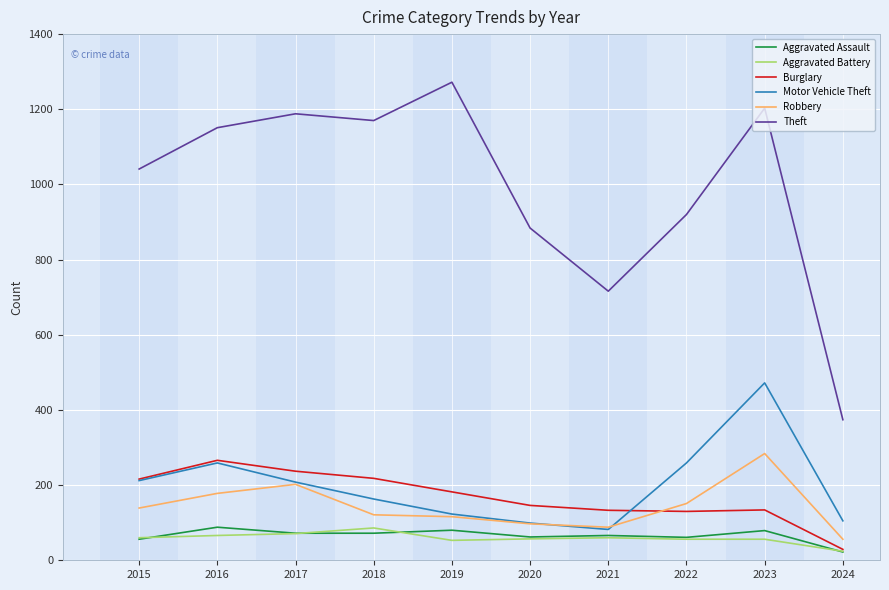

Between 2015 and 2017, which series saw the biggest shift?

Theft